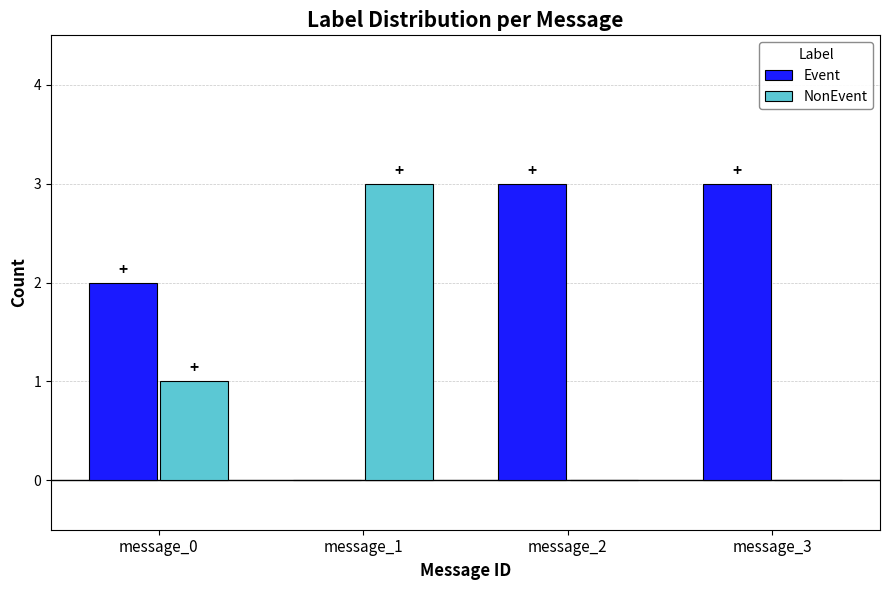

What is the sum of all Event values?

8